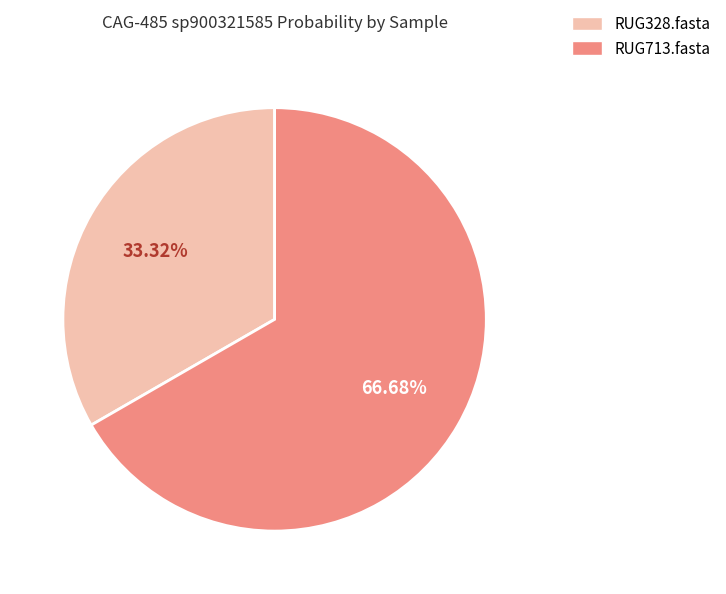

The RUG328.fasta slice represents 26% of the pie. True or false?

False